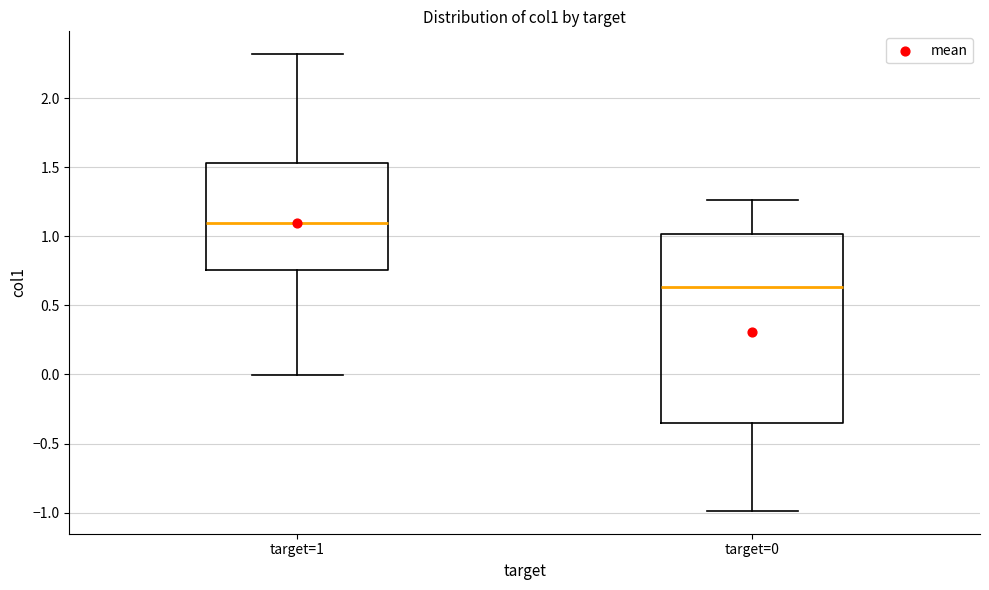

Reading left to right, transcribe this box plot: for each box, give where its median line is, the range the box spans, and where its two whiskers end, as read against the y-axis. The values are not printed on the chart, so give them approximately, as read against the axis.

target=1: median 1.10, box 0.75 to 1.55, whiskers 0.00 to 2.30
target=0: median 0.65, box -0.35 to 1.00, whiskers -1.00 to 1.25